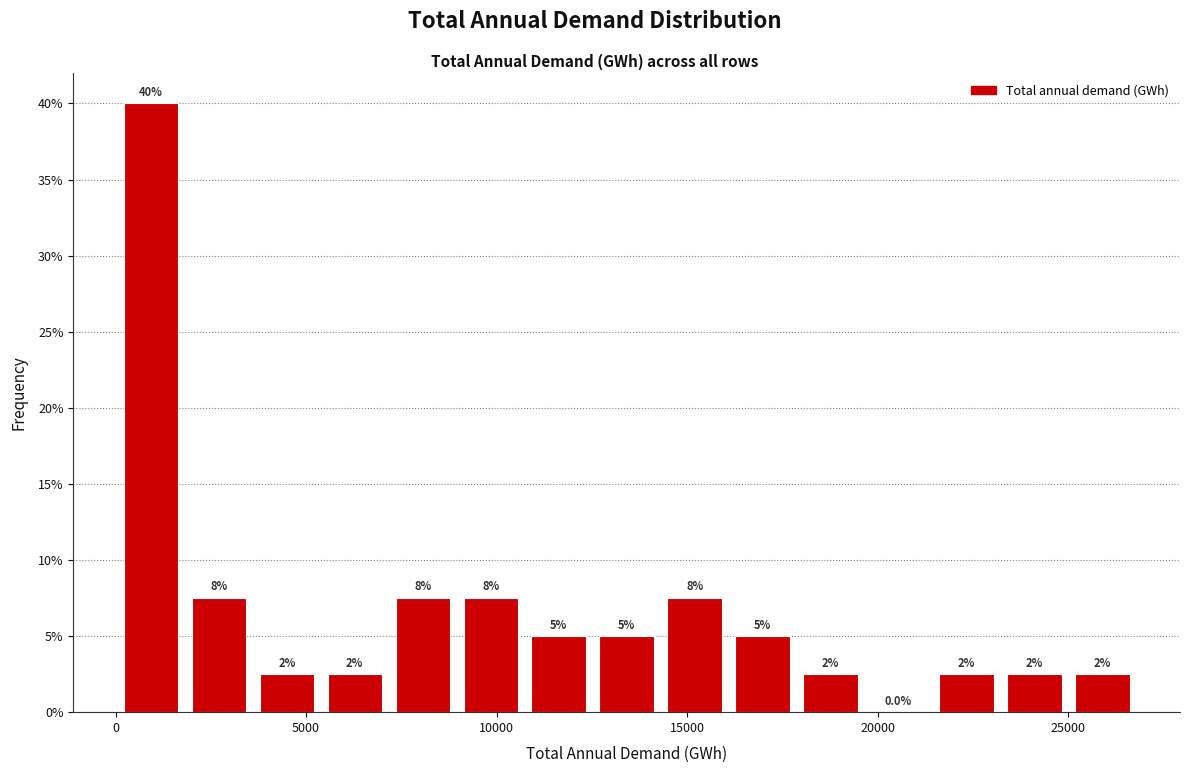

Around what value on the x-axis is the tallest bar? Give the approximate position of its centre, as read against the axis.

1000